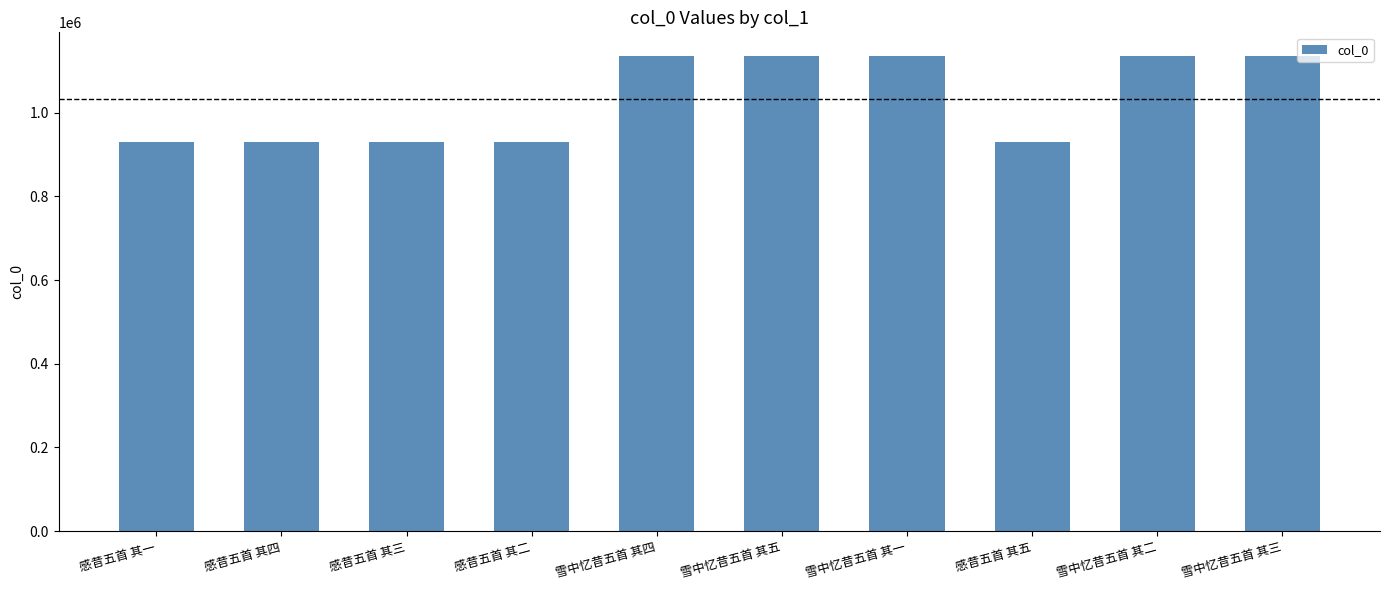

True or false: the data shows 1135557 at 雪中忆昔五首 其五.

True